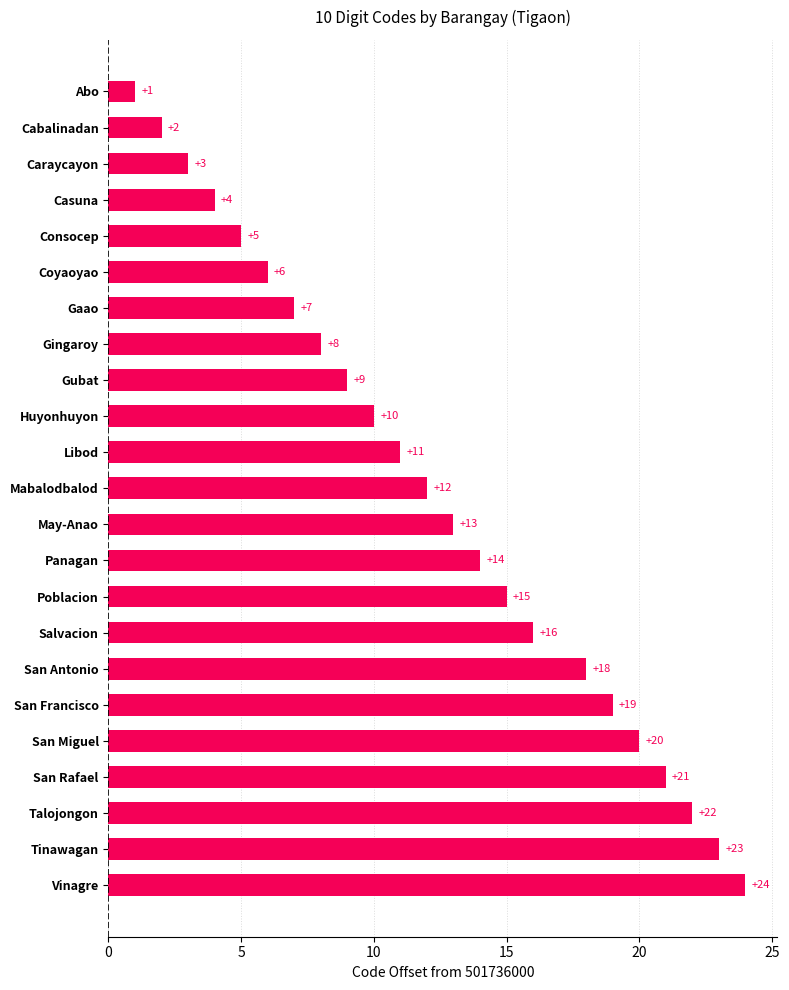

At which label is the value closest to 12?

Mabalodbalod